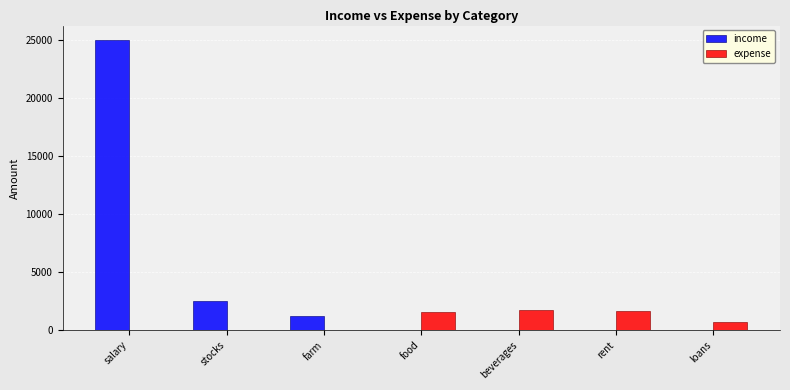

Are the bars grouped side by side (vs. stacked)?

Yes